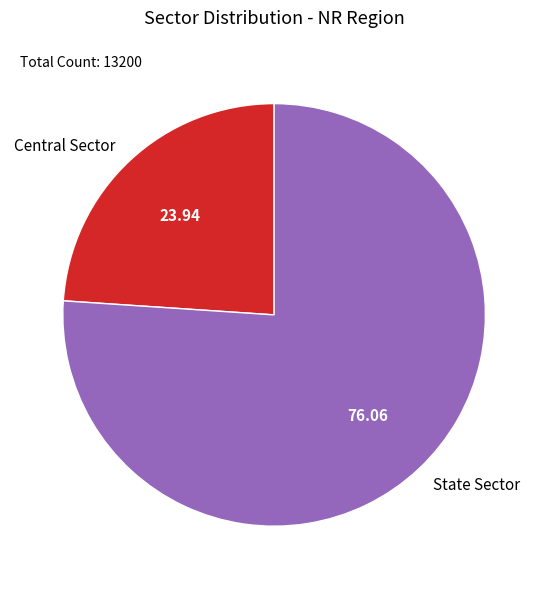

Which slice is the smallest?

Central Sector